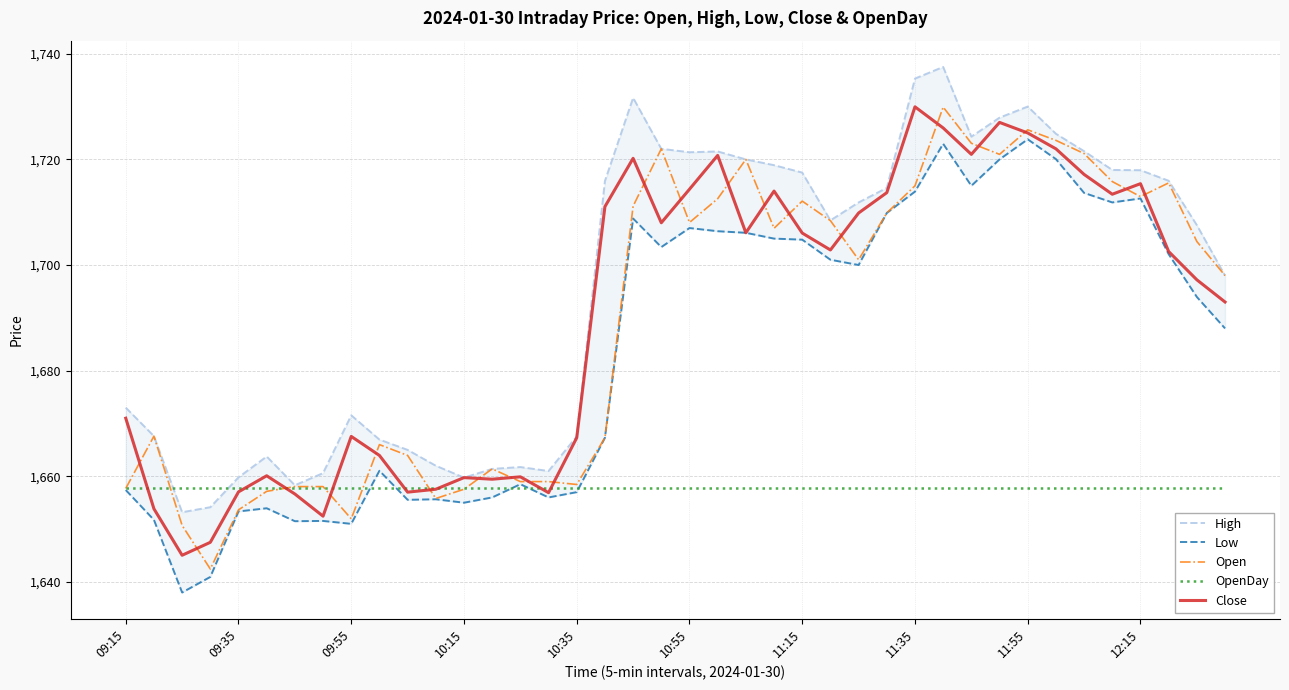

True or false: OpenDay and Low intersect in this chart.

True